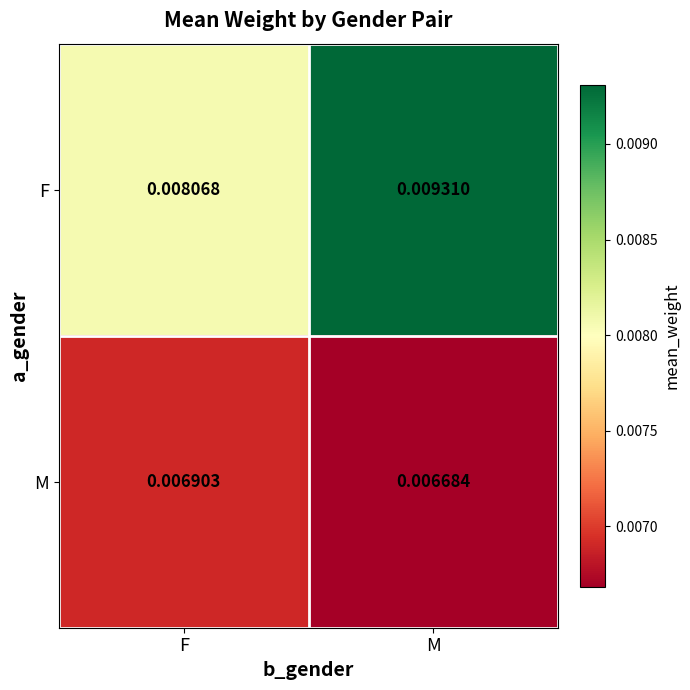

List the series in order of their peak value, highest first.

F, M